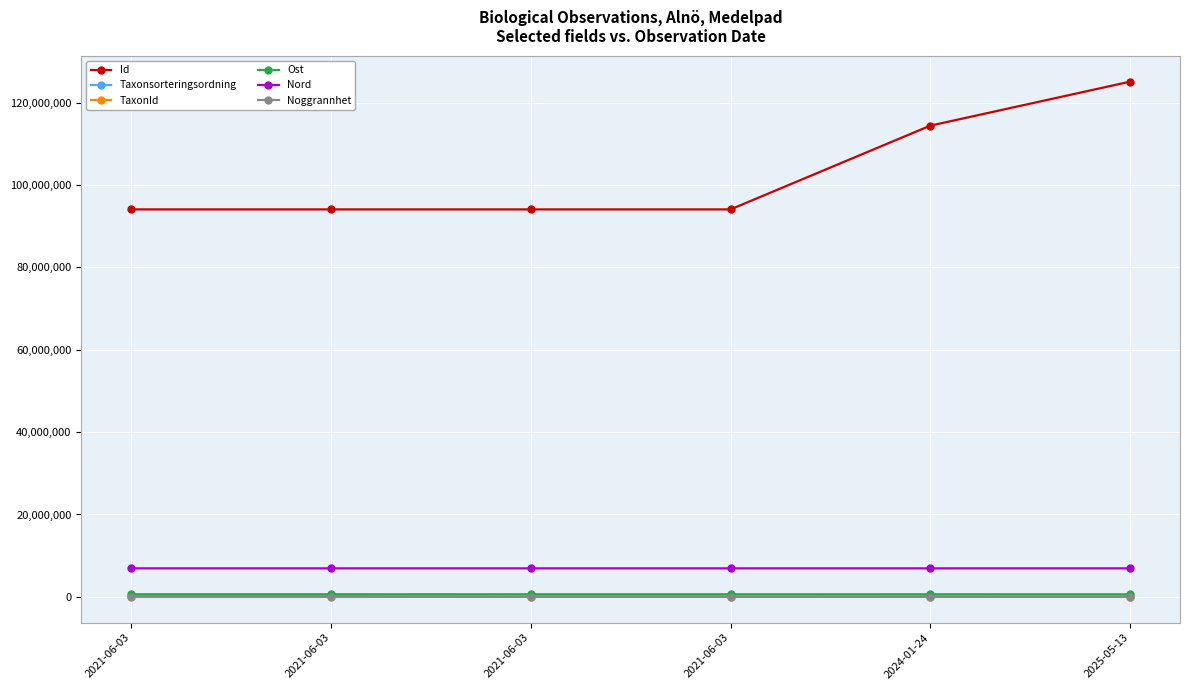

True or false: Noggrannhet has a value of 25 at 2021-06-03.

True